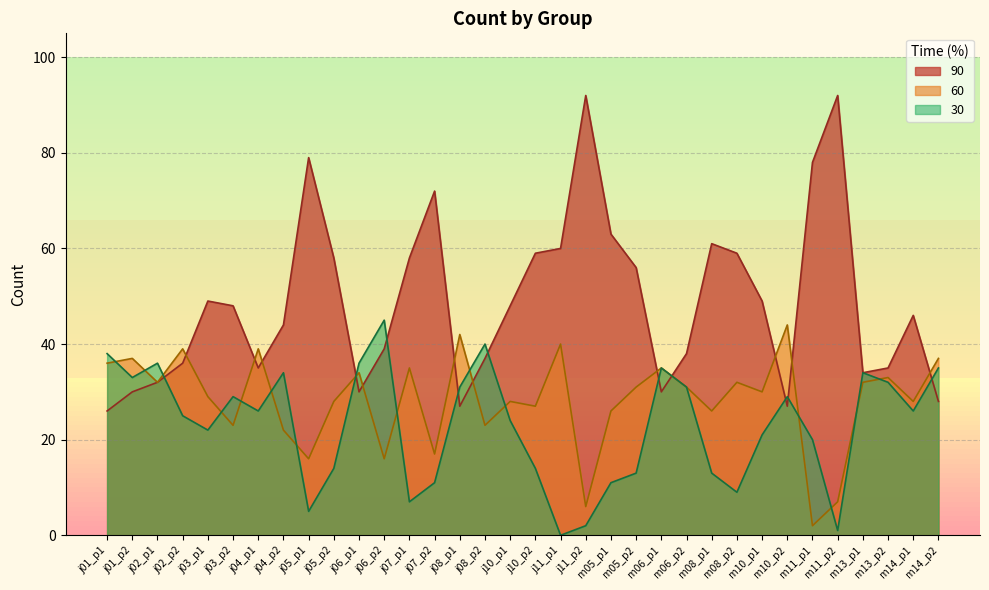

Which has a higher value, m14_p2 or m10_p2?

m14_p2